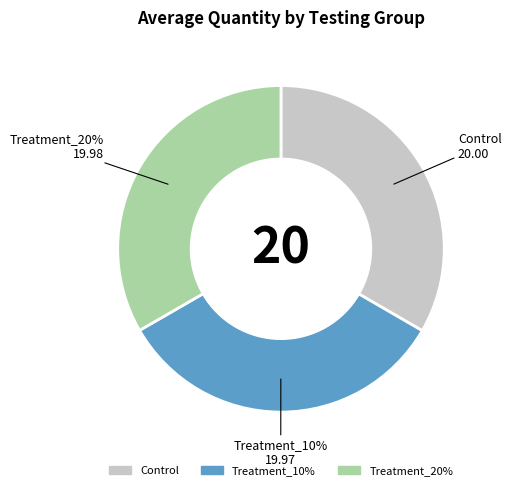

Count the number of slices in the pie.

3